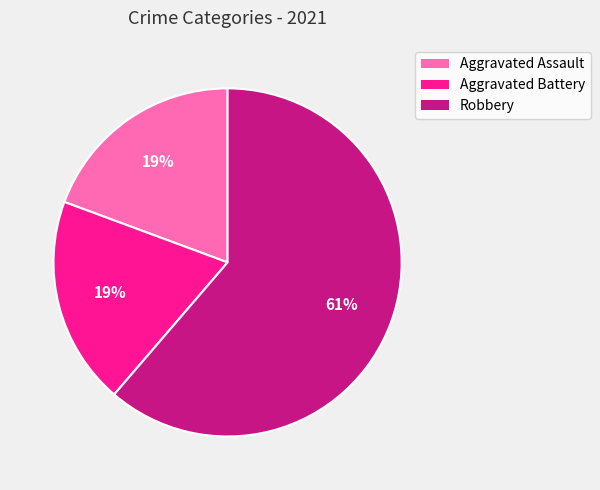

Is there any slice that represents more than half of the pie?

Yes